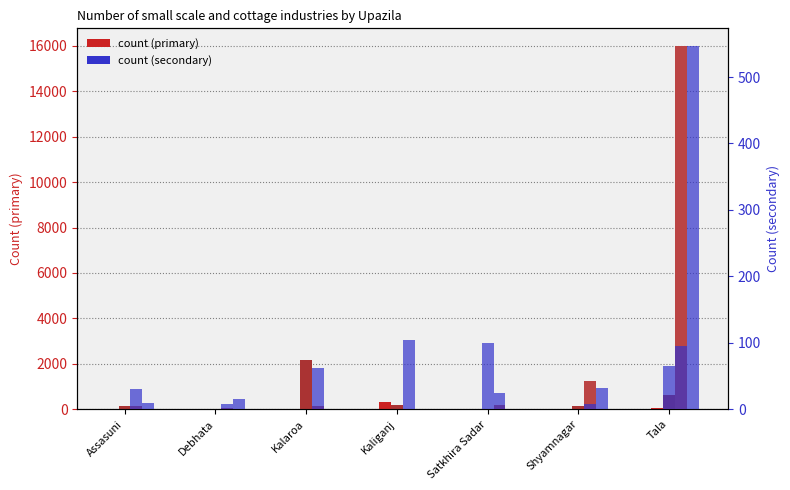

What is the label of the 2nd bar from the left?

Debhata